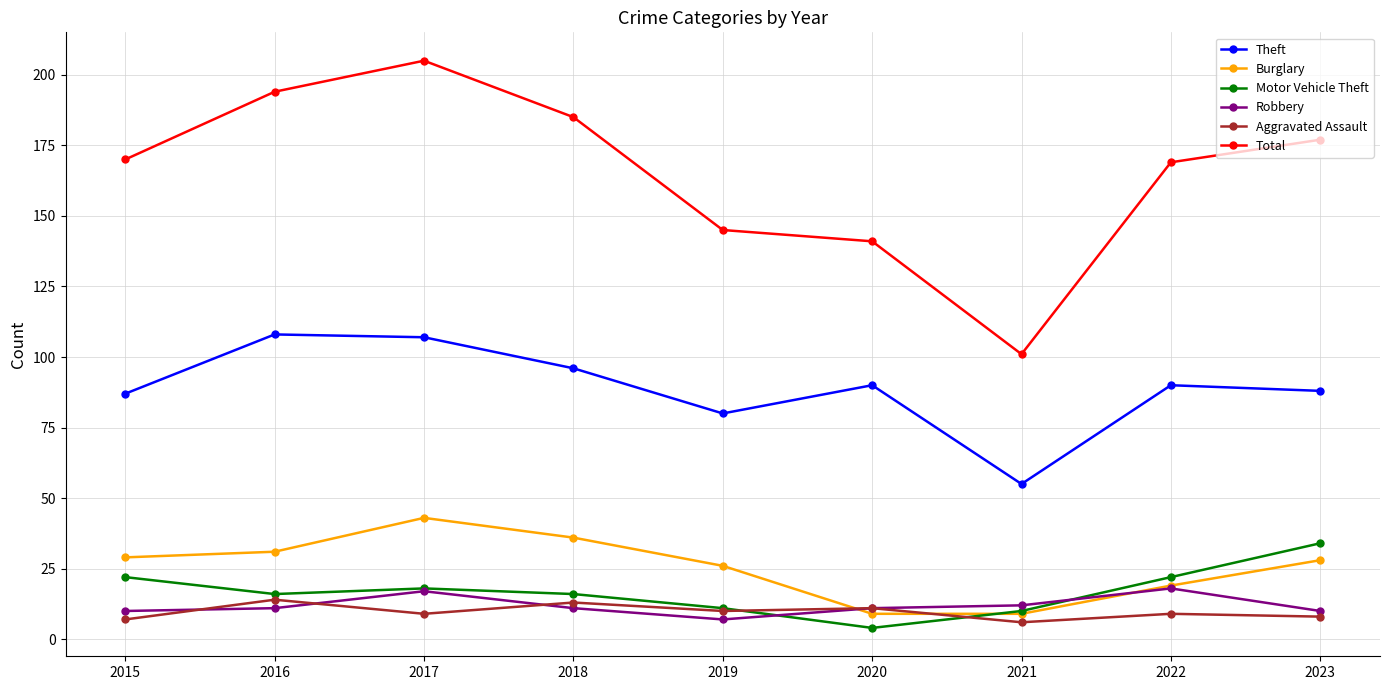

At how many categories does at least one series exceed 203?

1